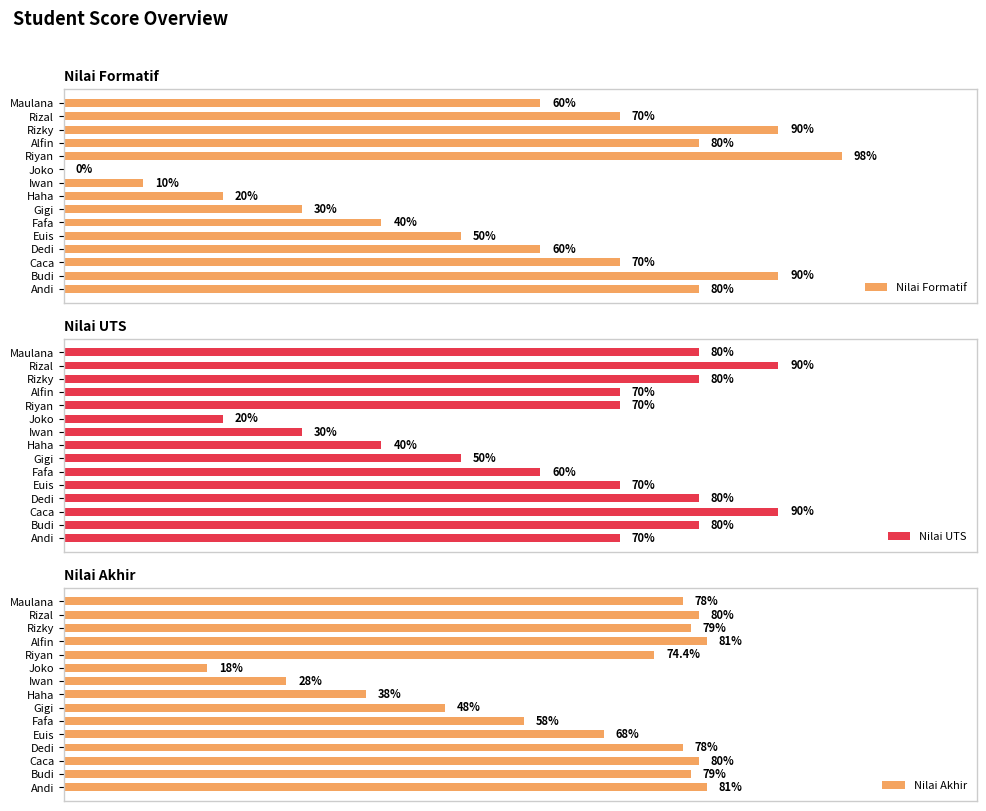

What is the sum of all Nilai UTS values?

980.0